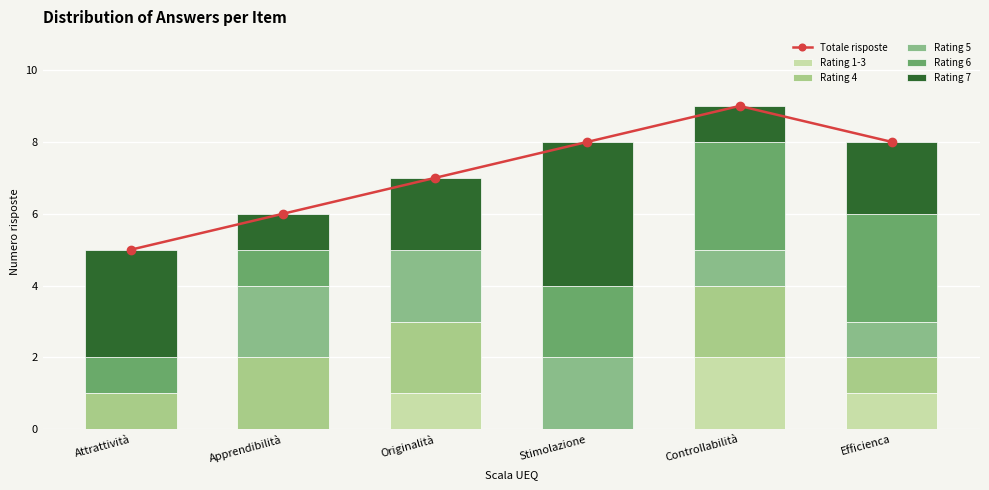

What is the label of the 6th bar from the right?

Attrattività